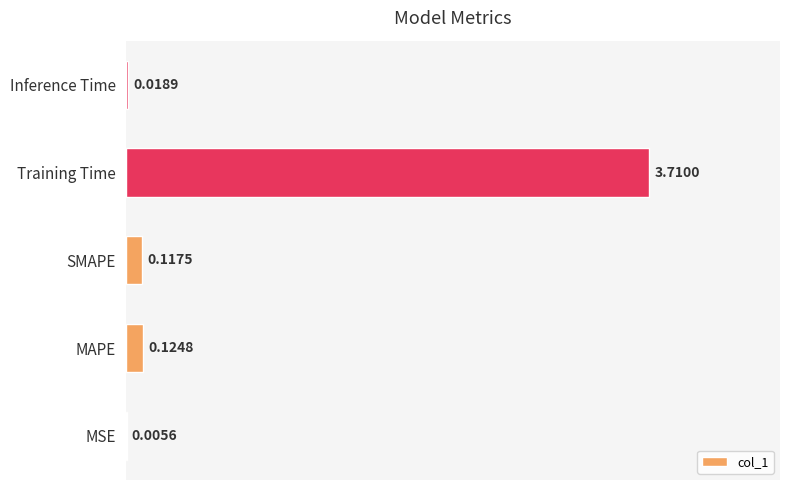

Which label corresponds to the largest value in the chart?

Training Time